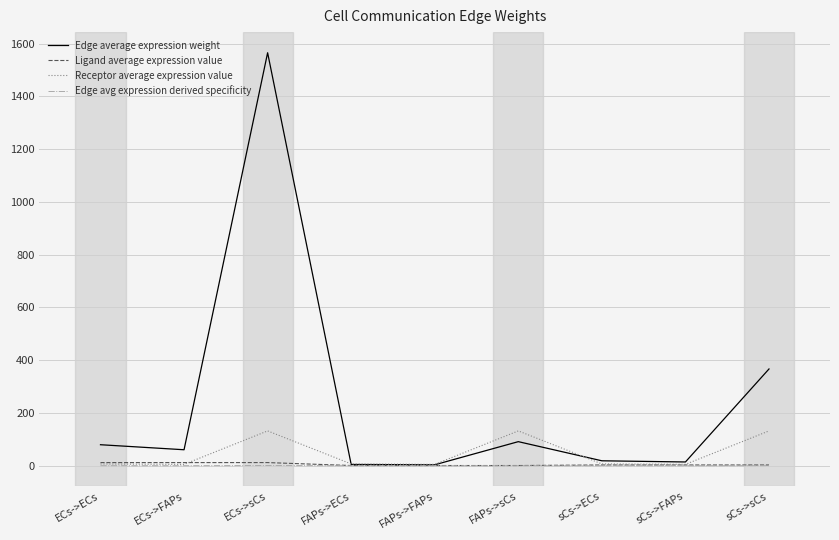

At which category is the sum across all series the highest?

ECs->sCs